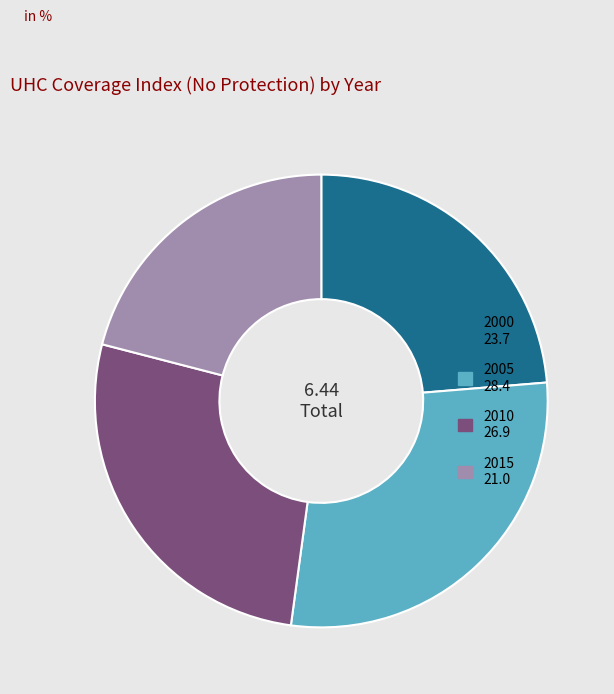

True or false: 2010 accounts for 40% of the total.

False